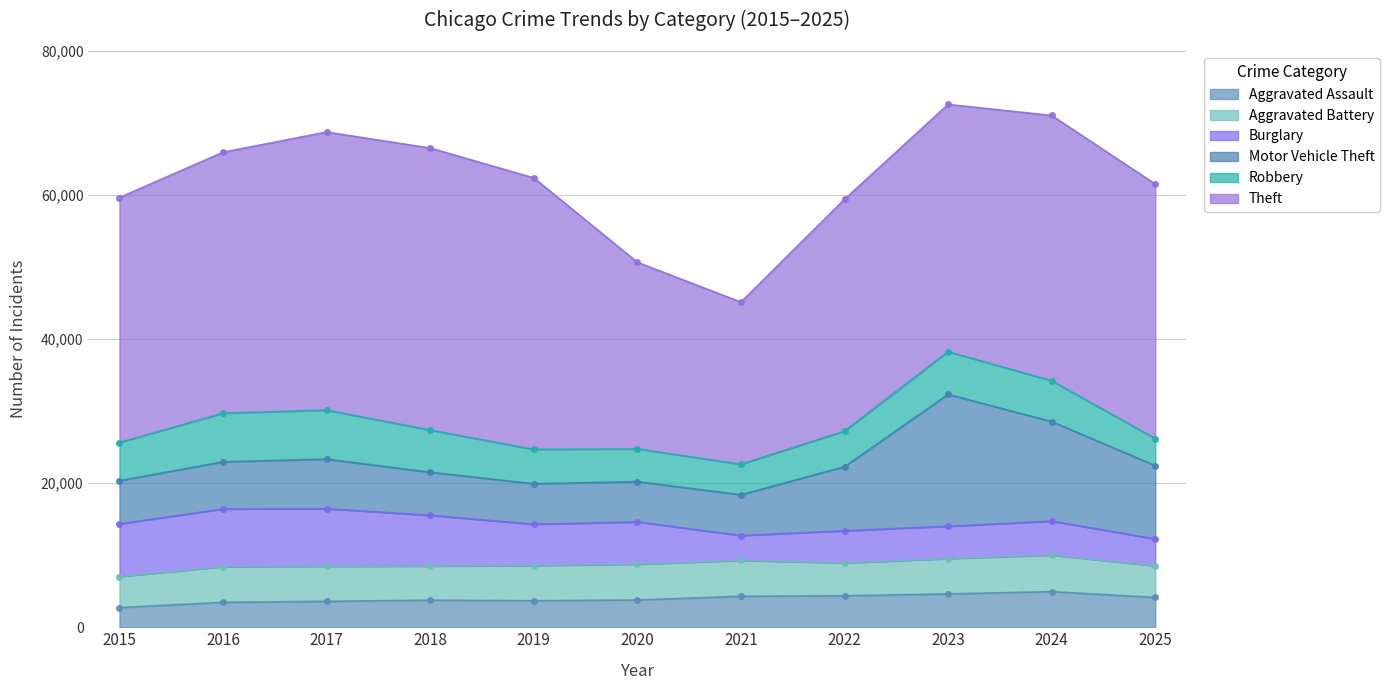

How many data points does each series have?

11